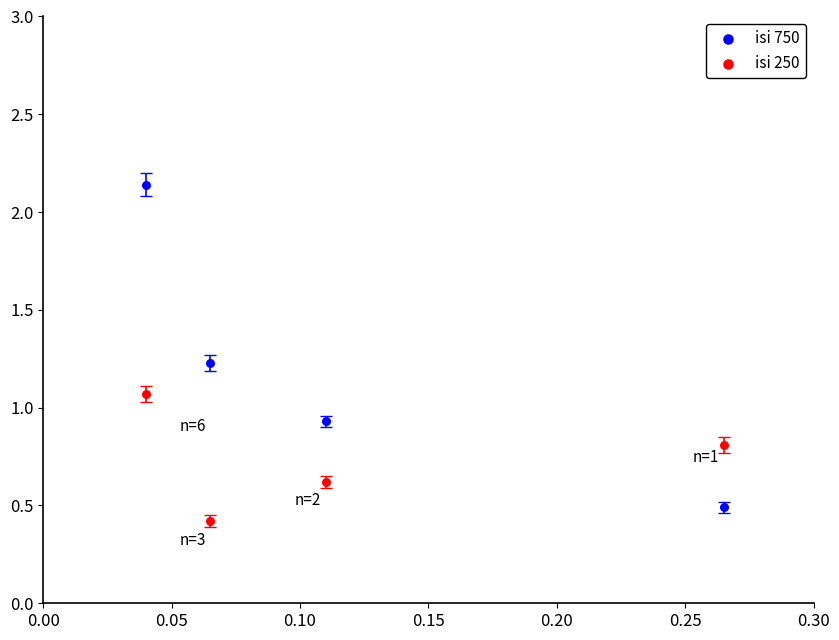

What are all the series names shown in the legend?

isi 750, isi 250